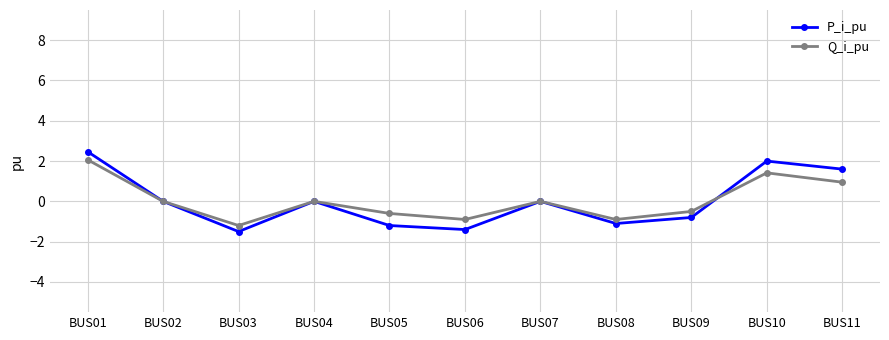

In P_i_pu, how many points are higher than both neighbors (excluding endpoints)?

3